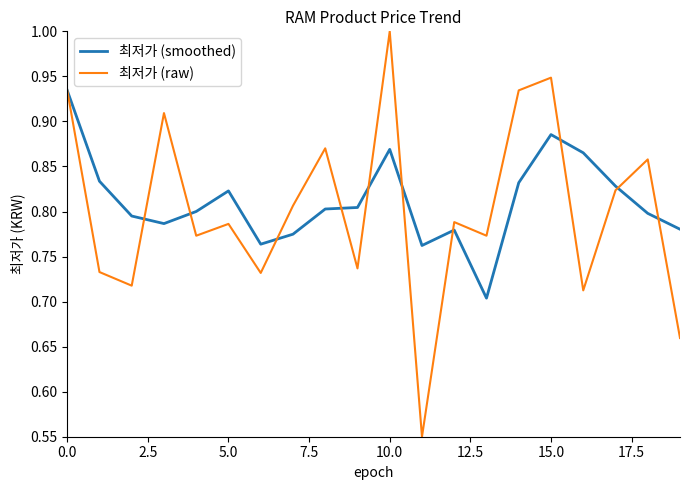

Which series has the largest range (max minus min)?

최저가 (raw)